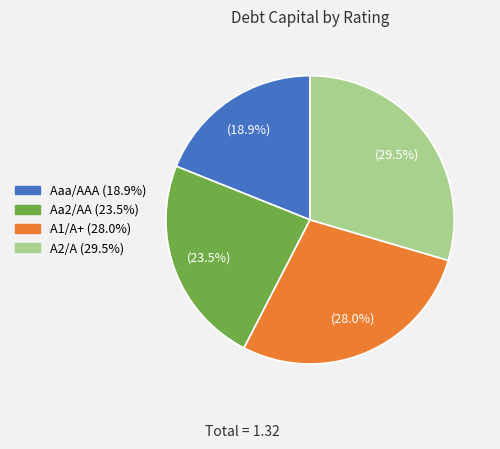

Is it true that Aaa/AAA is 7% of the pie?

False